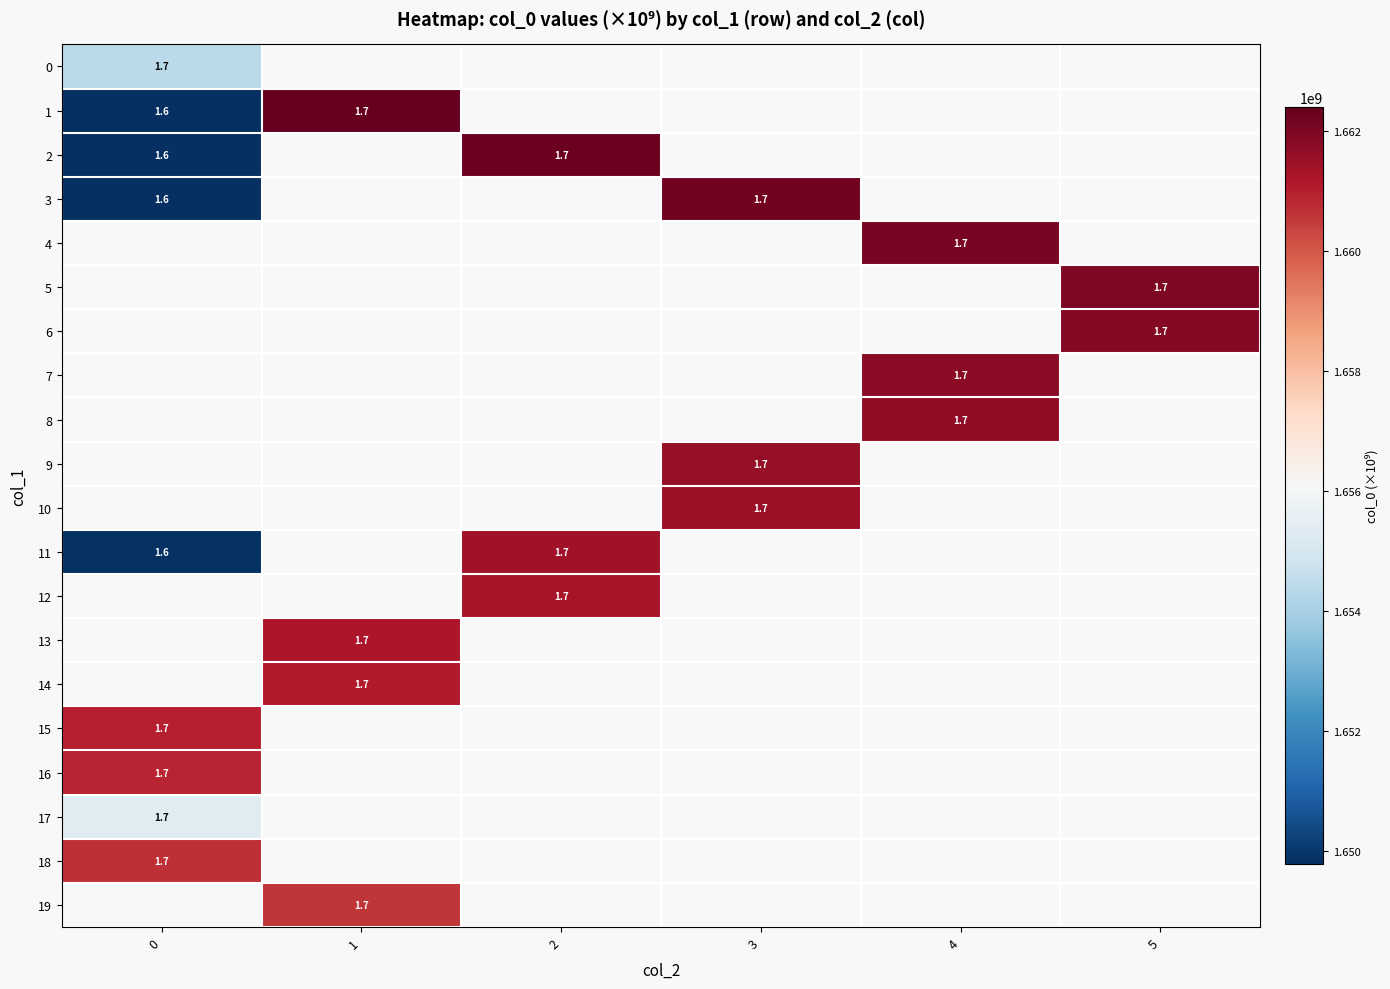

The value of 4 at 4 is 1.7. True or false?

True